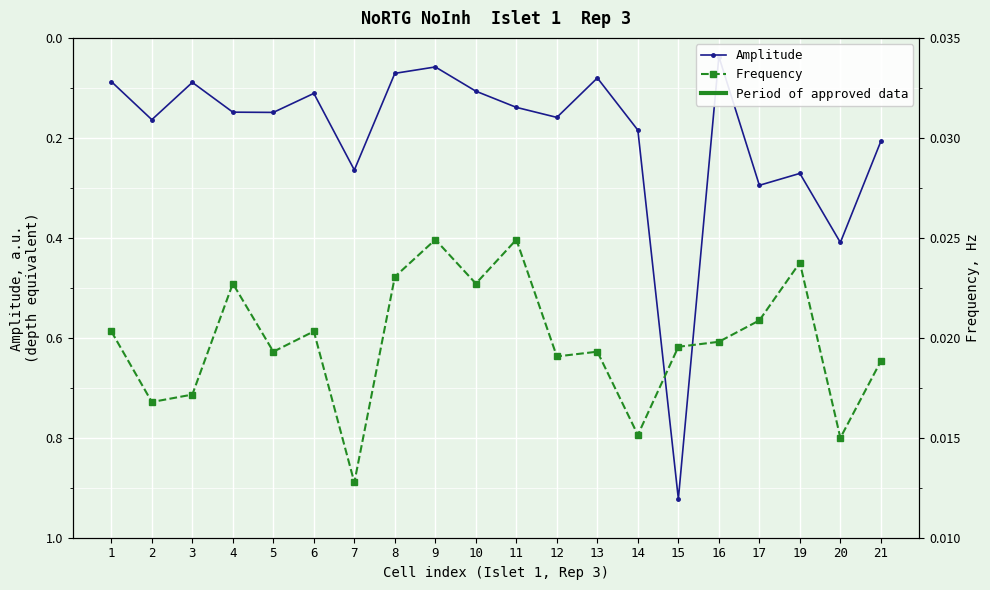

Which series has the largest total across all categories?

Amplitude